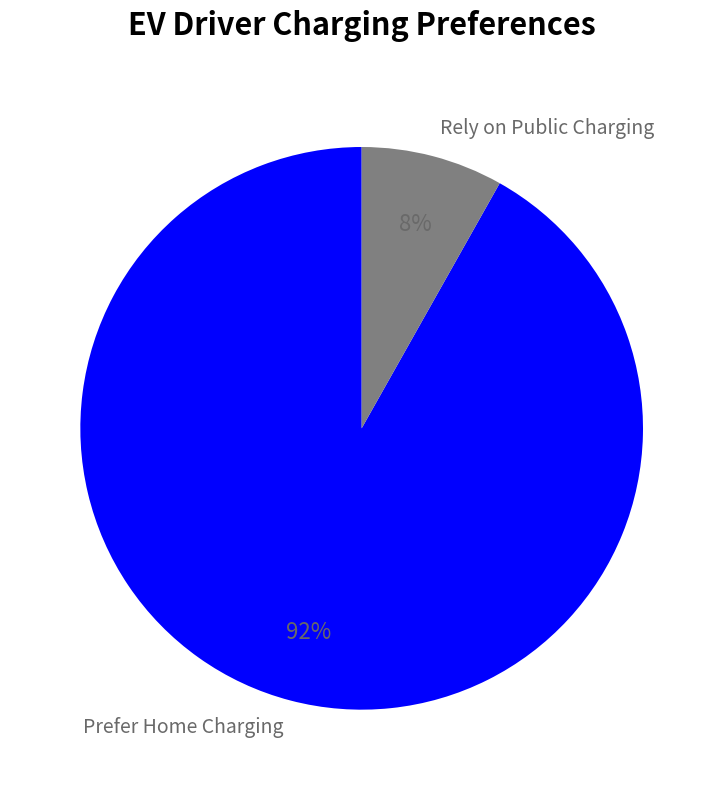

Combined, do Rely on Public Charging and Prefer Home Charging account for over 50%?

Yes